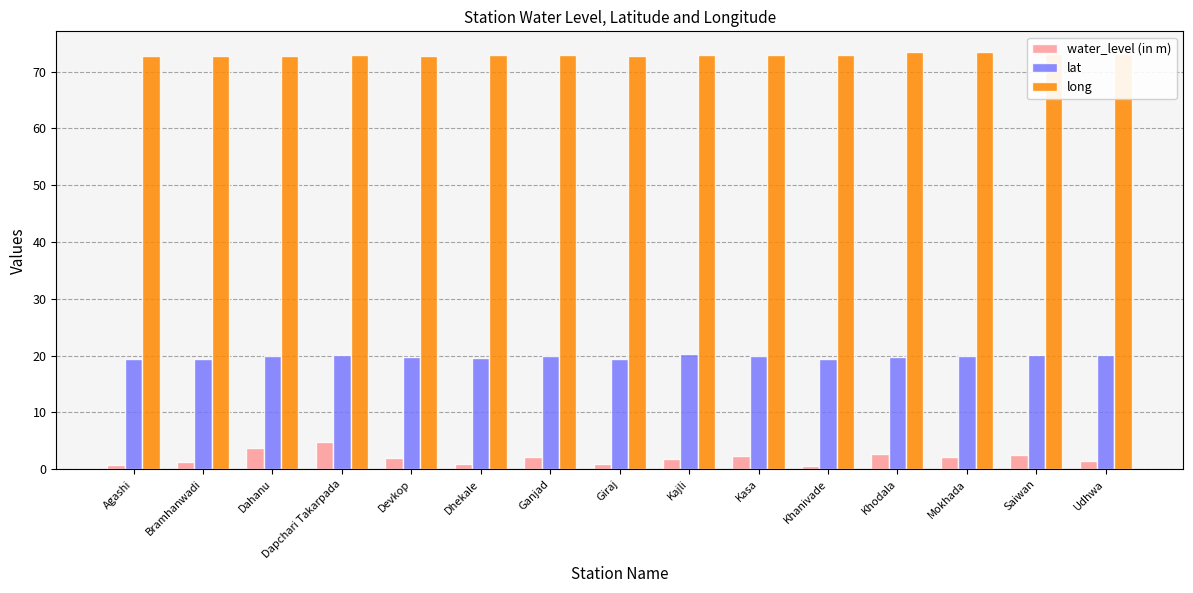

How many bars are there in each group?

3